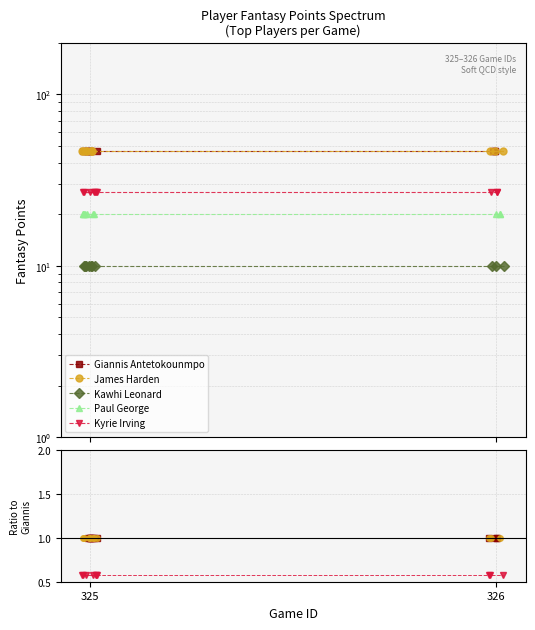

At 3, list the series in order from smallest to largest.

Kawhi Leonard, Paul George, Kyrie Irving, Giannis Antetokounmpo, James Harden